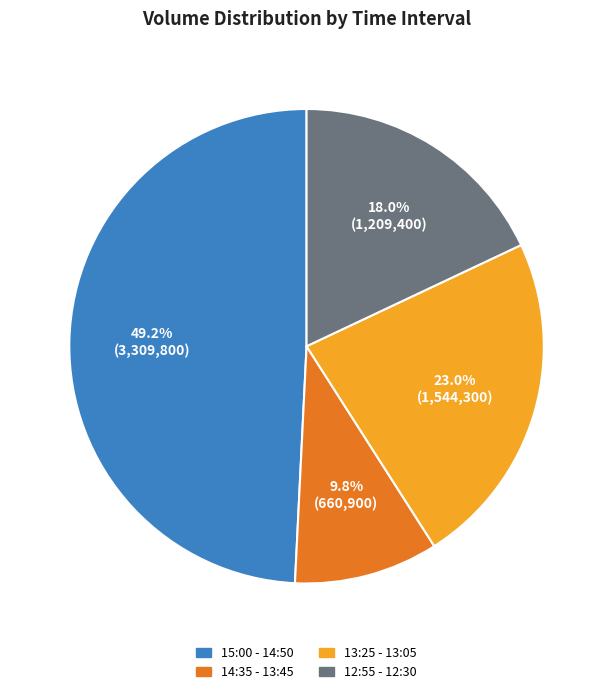

How many slices are in this pie chart?

4